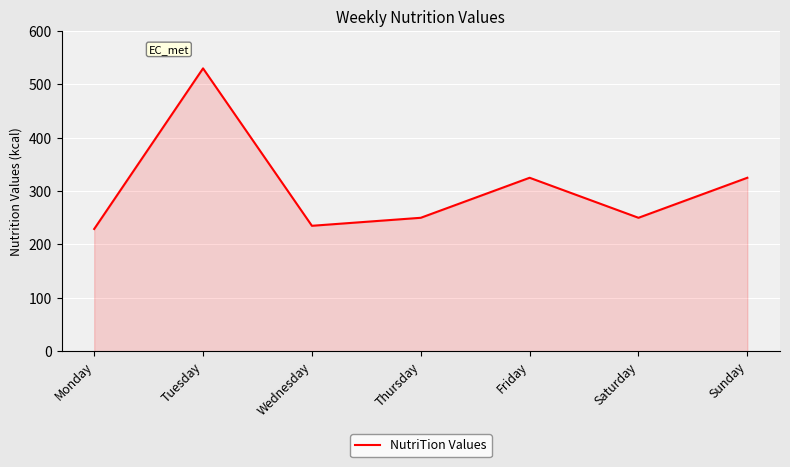

What is the smallest value displayed?

229